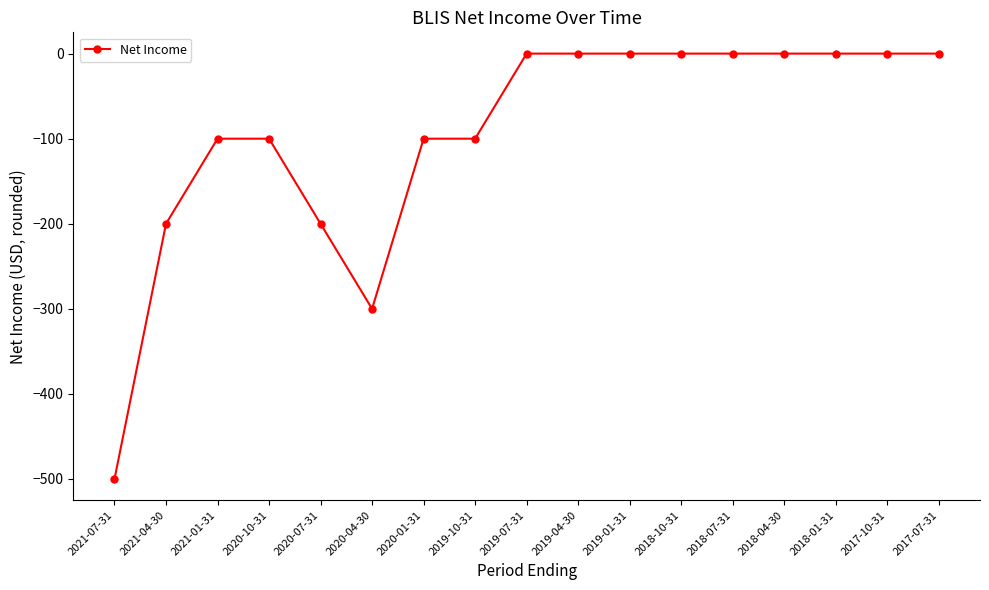

Reading right to left, transcribe all the data shown in this chart.

2017-07-31=0	2017-10-31=0	2018-01-31=0	2018-04-30=0	2018-07-31=0	2018-10-31=0	2019-01-31=0	2019-04-30=0	2019-07-31=0	2019-10-31=-100	2020-01-31=-100	2020-04-30=-300	2020-07-31=-200	2020-10-31=-100	2021-01-31=-100	2021-04-30=-200	2021-07-31=-500